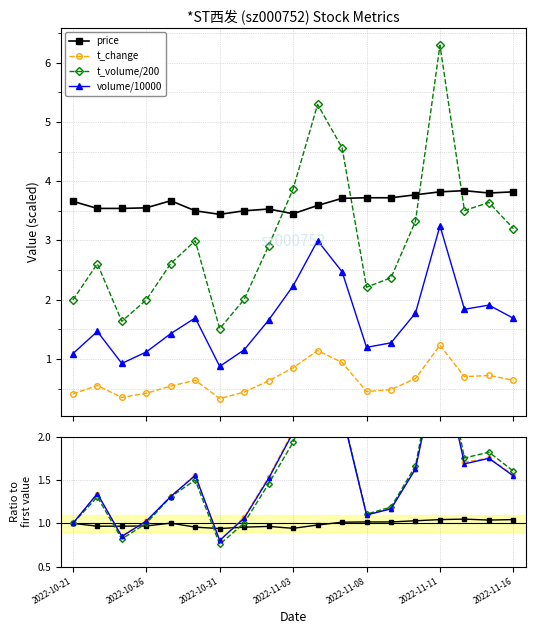

What position from the right is 8?

11